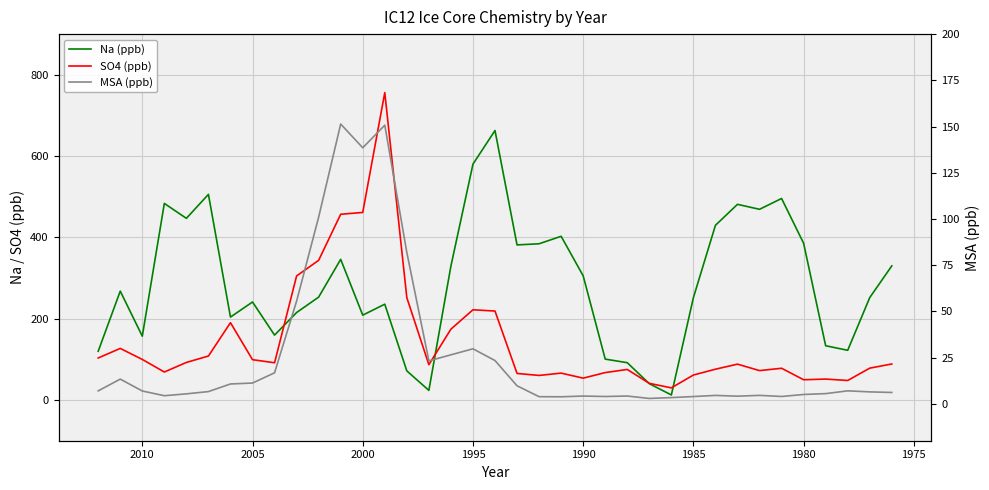

At how many categories does at least one series exceed 217?

26